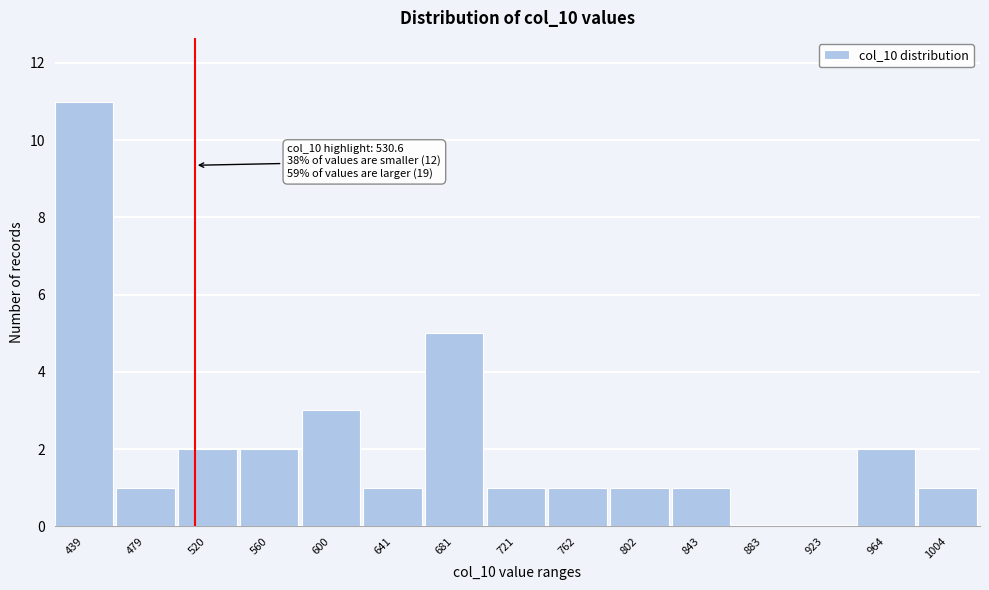

Reading left to right, transcribe all the data shown in this chart.

439=11	479=1	520=2	560=2	600=3	641=1	681=5	721=1	762=1	802=1	843=1	883=0	923=0	964=2	1004=1